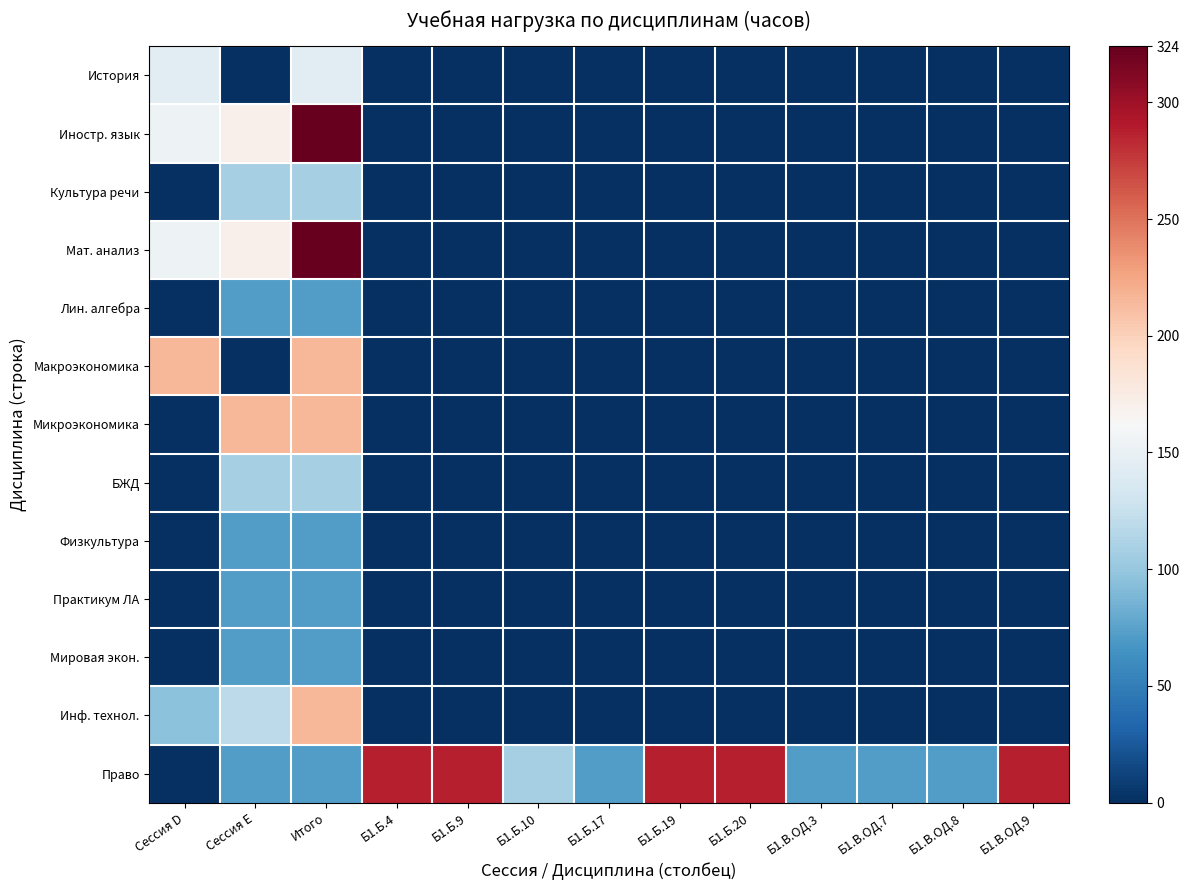

Reading right to left, extract all data points from this chart.

История: Б1.В.ОД.9=0	Б1.В.ОД.8=0	Б1.В.ОД.7=0	Б1.В.ОД.3=0	Б1.Б.20=0	Б1.Б.19=0	Б1.Б.17=0	Б1.Б.10=0	Б1.Б.9=0	Б1.Б.4=0	Итого=144	Сессия E=0	Сессия D=144
Иностр. язык: Б1.В.ОД.9=0	Б1.В.ОД.8=0	Б1.В.ОД.7=0	Б1.В.ОД.3=0	Б1.Б.20=0	Б1.Б.19=0	Б1.Б.17=0	Б1.Б.10=0	Б1.Б.9=0	Б1.Б.4=0	Итого=324	Сессия E=170	Сессия D=154
Культура речи: Б1.В.ОД.9=0	Б1.В.ОД.8=0	Б1.В.ОД.7=0	Б1.В.ОД.3=0	Б1.Б.20=0	Б1.Б.19=0	Б1.Б.17=0	Б1.Б.10=0	Б1.Б.9=0	Б1.Б.4=0	Итого=108	Сессия E=108	Сессия D=0
Мат. анализ: Б1.В.ОД.9=0	Б1.В.ОД.8=0	Б1.В.ОД.7=0	Б1.В.ОД.3=0	Б1.Б.20=0	Б1.Б.19=0	Б1.Б.17=0	Б1.Б.10=0	Б1.Б.9=0	Б1.Б.4=0	Итого=324	Сессия E=170	Сессия D=154
Лин. алгебра: Б1.В.ОД.9=0	Б1.В.ОД.8=0	Б1.В.ОД.7=0	Б1.В.ОД.3=0	Б1.Б.20=0	Б1.Б.19=0	Б1.Б.17=0	Б1.Б.10=0	Б1.Б.9=0	Б1.Б.4=0	Итого=72	Сессия E=72	Сессия D=0
Макроэкономика: Б1.В.ОД.9=0	Б1.В.ОД.8=0	Б1.В.ОД.7=0	Б1.В.ОД.3=0	Б1.Б.20=0	Б1.Б.19=0	Б1.Б.17=0	Б1.Б.10=0	Б1.Б.9=0	Б1.Б.4=0	Итого=216	Сессия E=0	Сессия D=216
Микроэкономика: Б1.В.ОД.9=0	Б1.В.ОД.8=0	Б1.В.ОД.7=0	Б1.В.ОД.3=0	Б1.Б.20=0	Б1.Б.19=0	Б1.Б.17=0	Б1.Б.10=0	Б1.Б.9=0	Б1.Б.4=0	Итого=216	Сессия E=216	Сессия D=0
БЖД: Б1.В.ОД.9=0	Б1.В.ОД.8=0	Б1.В.ОД.7=0	Б1.В.ОД.3=0	Б1.Б.20=0	Б1.Б.19=0	Б1.Б.17=0	Б1.Б.10=0	Б1.Б.9=0	Б1.Б.4=0	Итого=108	Сессия E=108	Сессия D=0
Физкультура: Б1.В.ОД.9=0	Б1.В.ОД.8=0	Б1.В.ОД.7=0	Б1.В.ОД.3=0	Б1.Б.20=0	Б1.Б.19=0	Б1.Б.17=0	Б1.Б.10=0	Б1.Б.9=0	Б1.Б.4=0	Итого=72	Сессия E=72	Сессия D=0
Практикум ЛА: Б1.В.ОД.9=0	Б1.В.ОД.8=0	Б1.В.ОД.7=0	Б1.В.ОД.3=0	Б1.Б.20=0	Б1.Б.19=0	Б1.Б.17=0	Б1.Б.10=0	Б1.Б.9=0	Б1.Б.4=0	Итого=72	Сессия E=72	Сессия D=0
Мировая экон.: Б1.В.ОД.9=0	Б1.В.ОД.8=0	Б1.В.ОД.7=0	Б1.В.ОД.3=0	Б1.Б.20=0	Б1.Б.19=0	Б1.Б.17=0	Б1.Б.10=0	Б1.Б.9=0	Б1.Б.4=0	Итого=72	Сессия E=72	Сессия D=0
Инф. технол.: Б1.В.ОД.9=0	Б1.В.ОД.8=0	Б1.В.ОД.7=0	Б1.В.ОД.3=0	Б1.Б.20=0	Б1.Б.19=0	Б1.Б.17=0	Б1.Б.10=0	Б1.Б.9=0	Б1.Б.4=0	Итого=216	Сессия E=120	Сессия D=96
Право: Б1.В.ОД.9=288	Б1.В.ОД.8=72	Б1.В.ОД.7=72	Б1.В.ОД.3=72	Б1.Б.20=288	Б1.Б.19=288	Б1.Б.17=72	Б1.Б.10=108	Б1.Б.9=288	Б1.Б.4=288	Итого=72	Сессия E=72	Сессия D=0